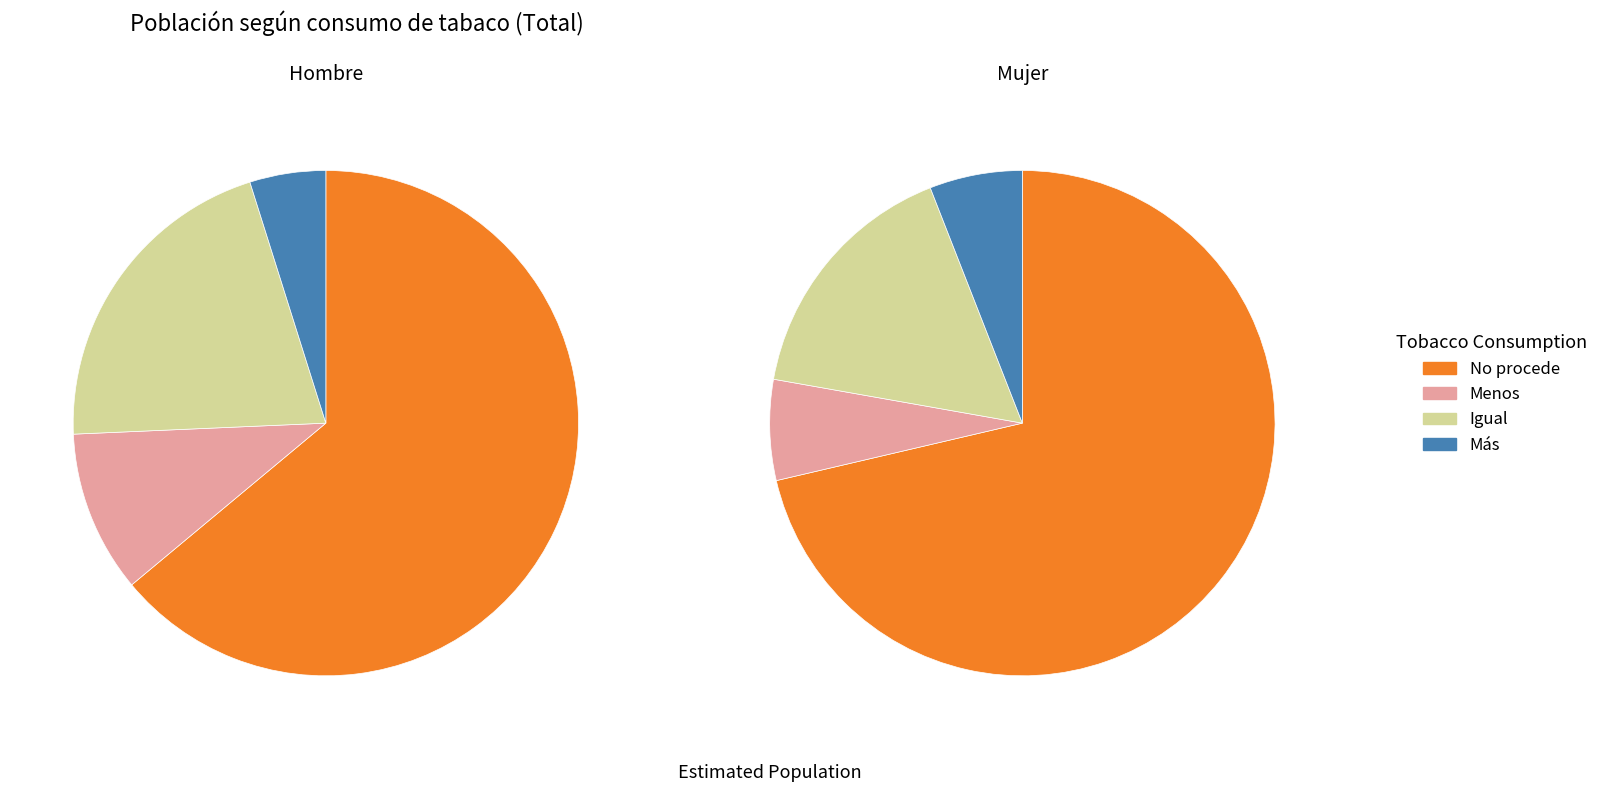

Which slice is the largest?

No procede